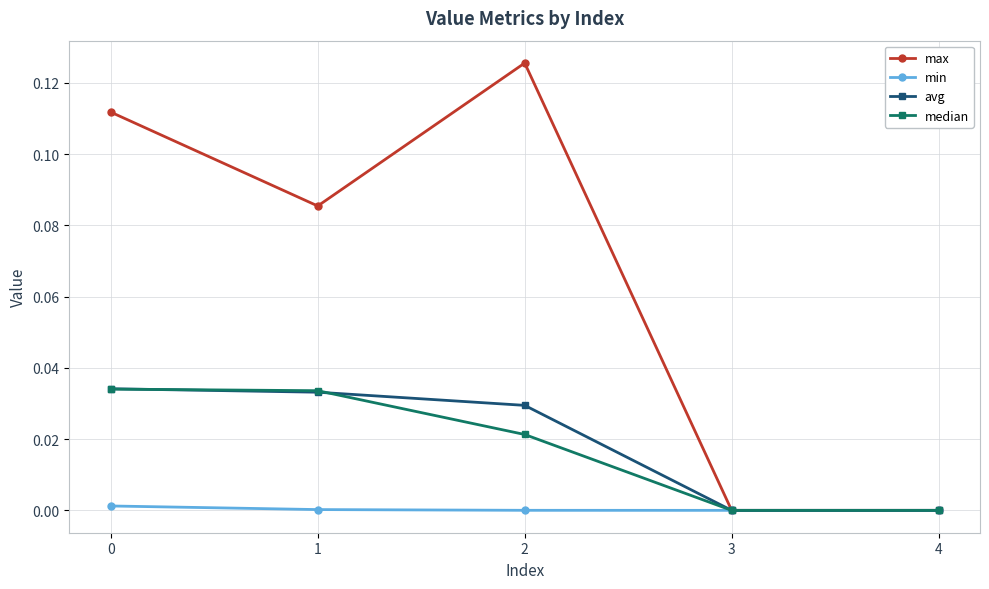

Count the number of categories in the chart.

5